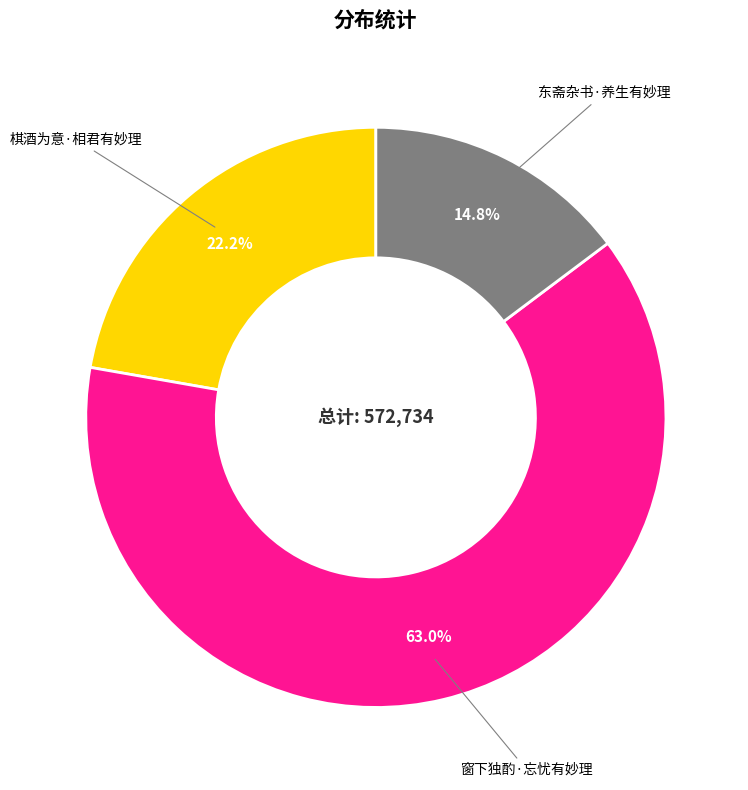

Combined, do 东斋杂书·养生有妙理 and 棋酒为意·相君有妙理 account for over 50%?

No